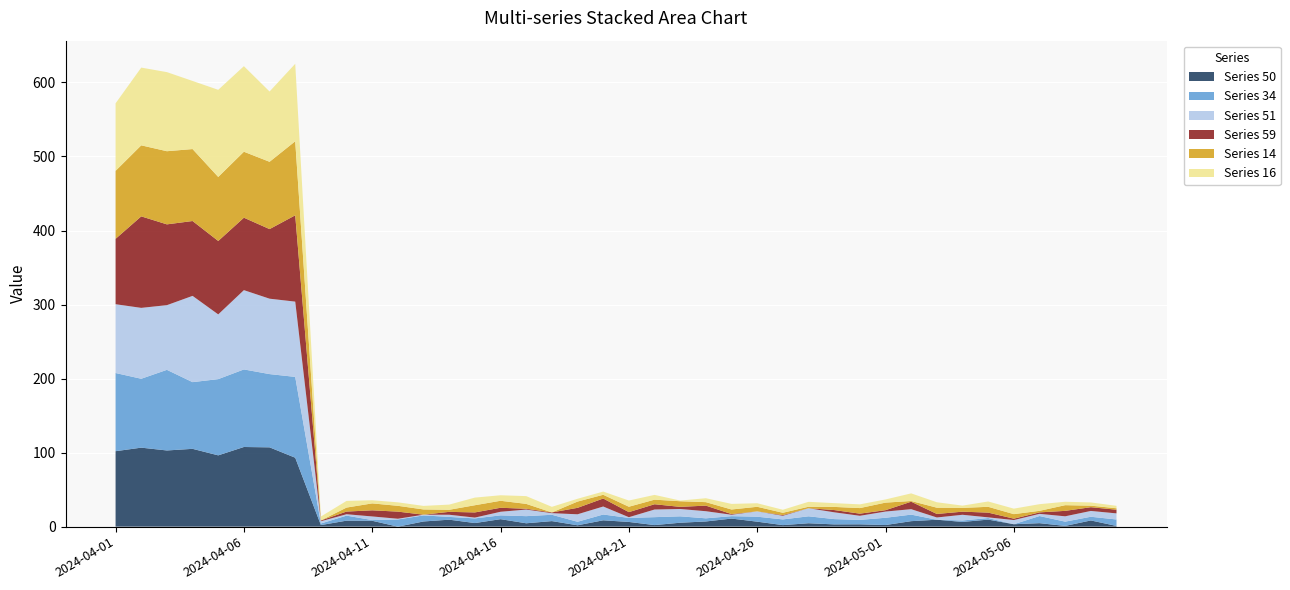

Reading right to left, extract all data points from this chart.

col_50: 1.0	8.4	1.0	4.7	3.3	9.5	6.4	9.4	7.4	2.2	3.1	3.1	4.6	2.1	6.7	10.9	7.0	5.3	2.1	6.4	8.6	1.8	7.5	4.5	10.1	4.8	9.4	7.0	0.0	7.9	8.1	2.1	93.1	107.1	107.6	96.3	105.1	102.9	106.7	101.9
col_34: 8.7	5.0	5.8	9.6	0.0	2.1	2.0	0.0	8.8	9.8	6.0	7.1	9.4	7.7	6.7	3.3	4.2	8.6	10.7	5.5	7.8	4.8	8.6	9.6	5.2	6.3	3.8	8.2	9.7	0.9	6.8	2.1	109.2	98.9	104.8	103.0	90.1	108.9	93.1	105.6
col_51: 8.2	7.8	7.2	2.9	5.6	0.9	7.7	3.0	7.3	8.4	5.5	9.2	10.9	4.9	7.2	1.9	9.6	9.9	10.3	0.9	10.8	10.1	2.2	8.9	4.8	1.1	2.9	1.0	0.9	4.9	1.9	3.0	101.7	101.8	107.1	87.4	116.5	87.4	95.7	92.9
col_59: 5.0	5.0	7.4	2.0	1.9	6.4	4.2	4.8	10.1	1.9	2.9	3.0	0.0	0.9	0.0	0.9	7.6	2.9	7.1	6.9	10.8	8.7	1.0	1.1	5.4	7.0	3.9	0.0	9.6	8.3	3.6	1.1	116.6	94.0	97.8	99.2	101.1	109.1	123.6	88.3
col_14: 2.0	2.1	7.7	2.1	6.1	7.8	5.1	8.5	0.9	10.2	7.5	4.2	2.0	3.1	6.2	6.2	4.7	7.6	6.2	7.3	5.0	8.5	0.0	6.6	9.4	9.7	2.8	7.1	7.8	9.4	5.4	0.0	100.0	90.9	89.1	86.5	97.2	98.8	96.0	91.8
col_16: 3.3	4.4	4.6	9.0	7.4	7.2	3.1	7.3	10.3	4.3	5.0	5.1	6.7	4.1	4.8	7.6	5.3	0.9	6.4	8.4	4.3	3.8	7.6	10.5	7.4	10.3	7.0	4.8	4.7	4.2	9.0	5.3	104.6	94.9	115.6	117.7	92.0	106.8	105.0	91.2